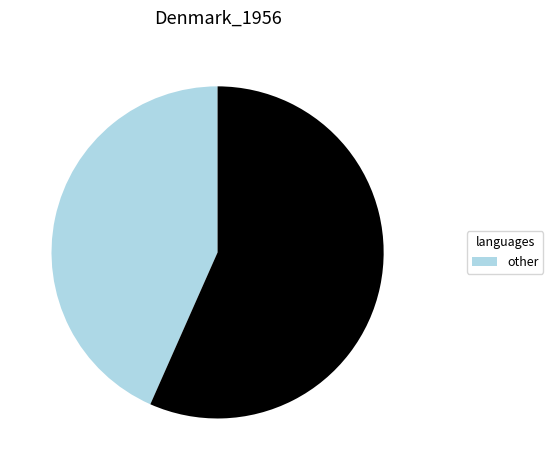

How many slices are in this pie chart?

2